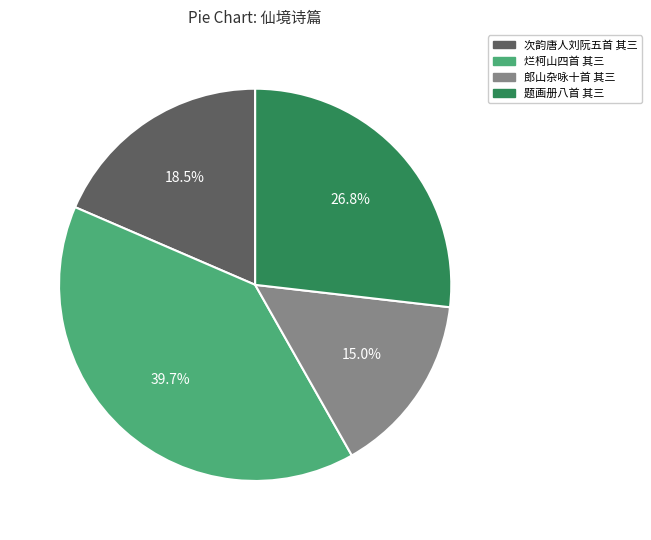

Does any single category account for the majority?

No